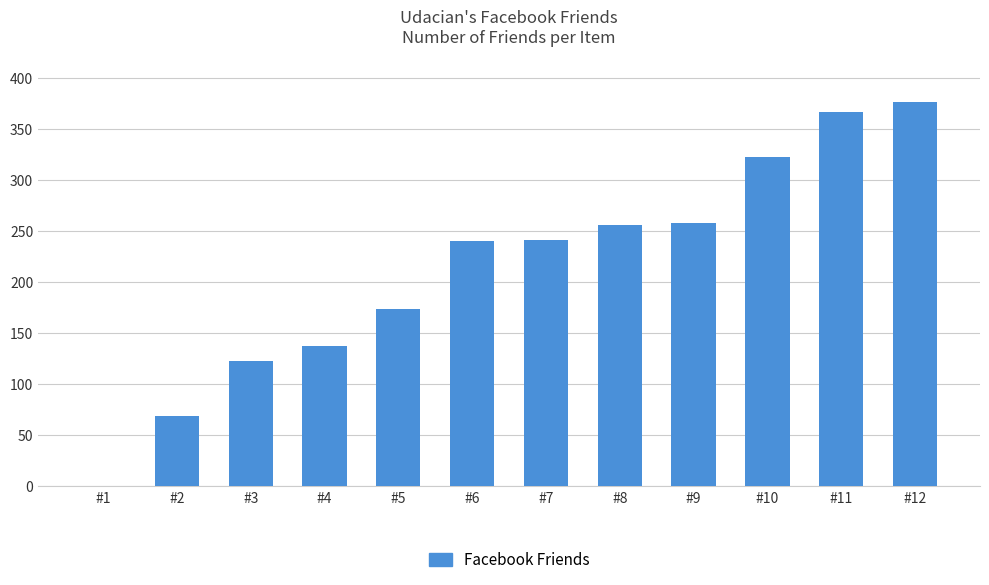

Which category has the highest value across all series?

#12